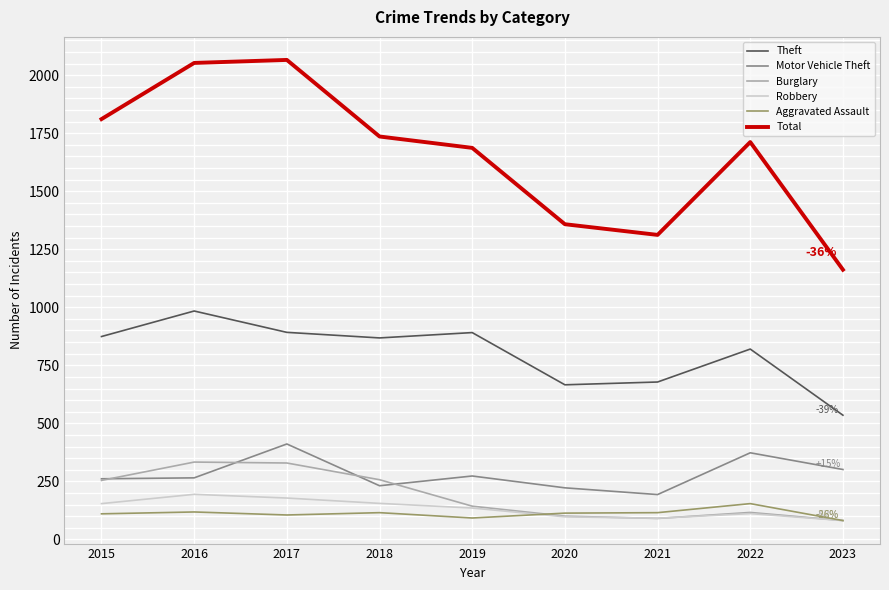

Is the value of Aggravated Assault at 2023 greater than the value of Motor Vehicle Theft at 2019?

No